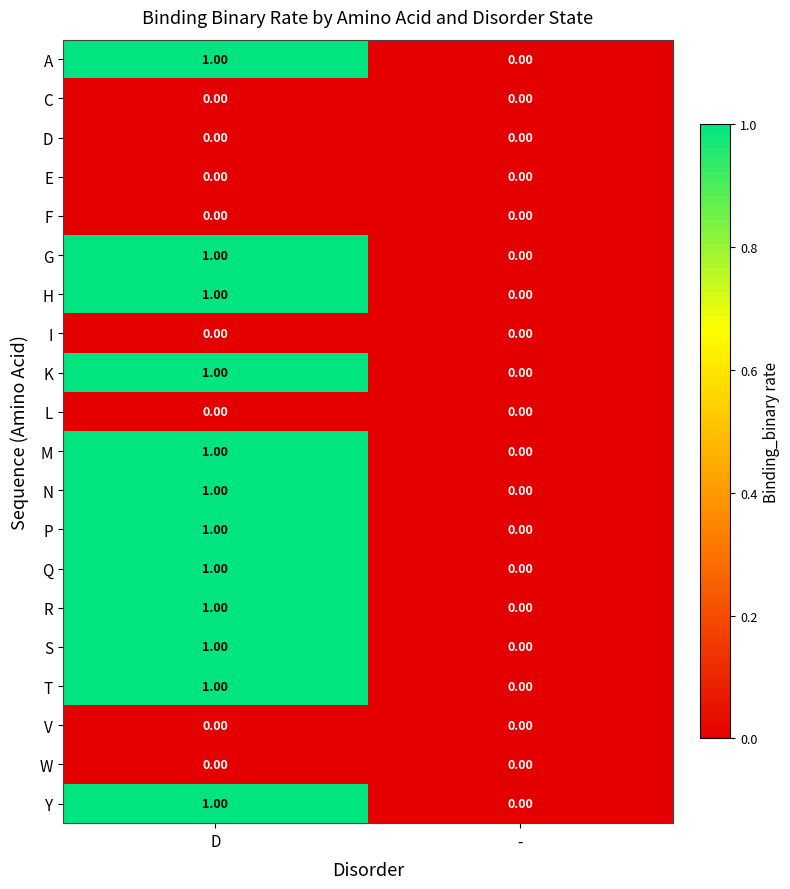

At which category is the sum across all series the highest?

D